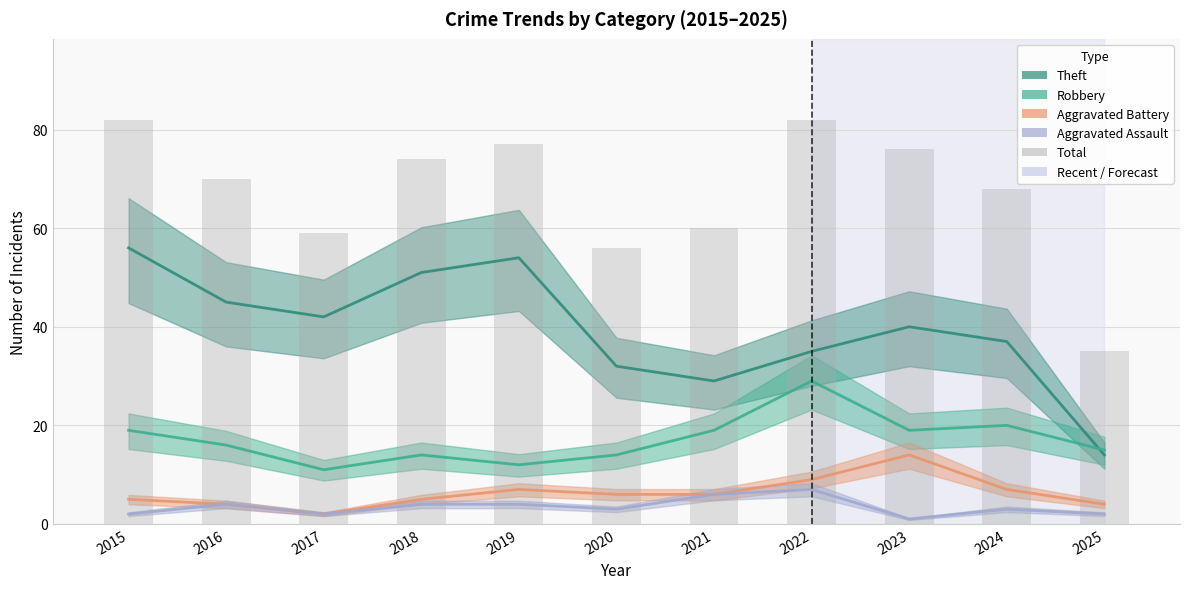

Reading right to left, extract all data points from this chart.

35	68	76	82	60	56	77	74	59	70	82